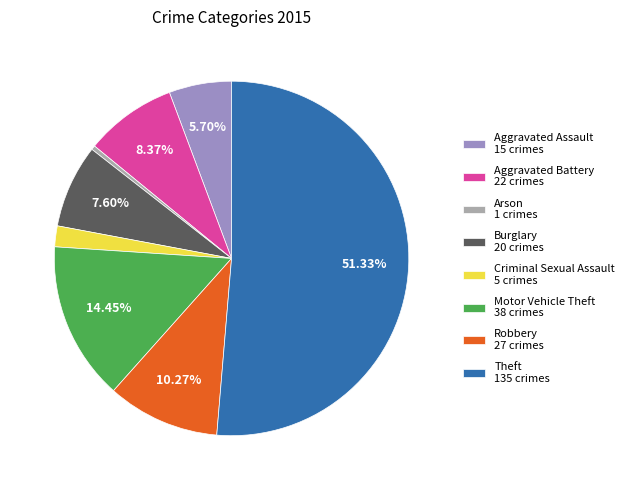

How many segments does this pie chart have?

8